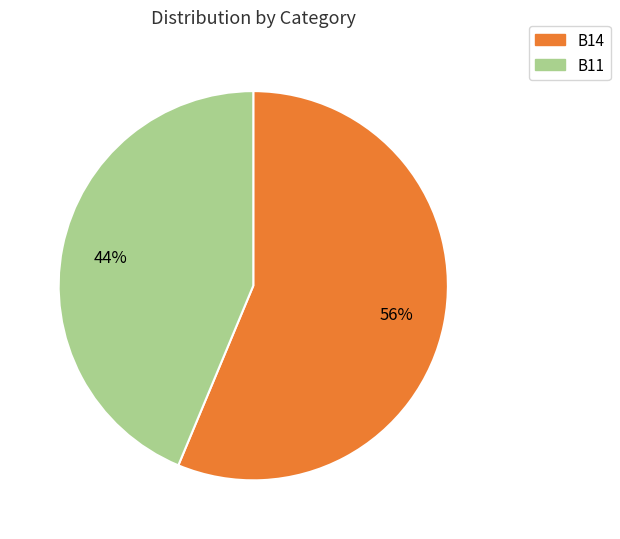

To the nearest percent, what is the average slice percentage?

50%